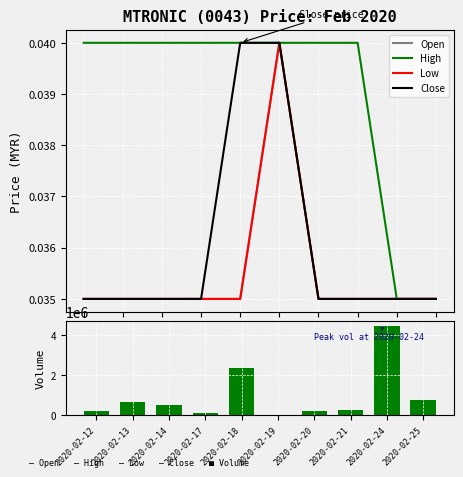

How many High values are between 0 and 1?

10